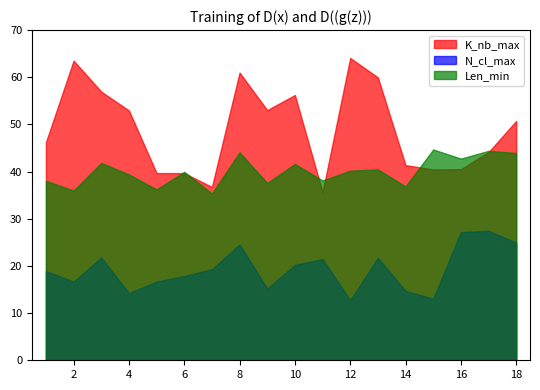

What is the lowest value of the K_nb_max series?

35.6